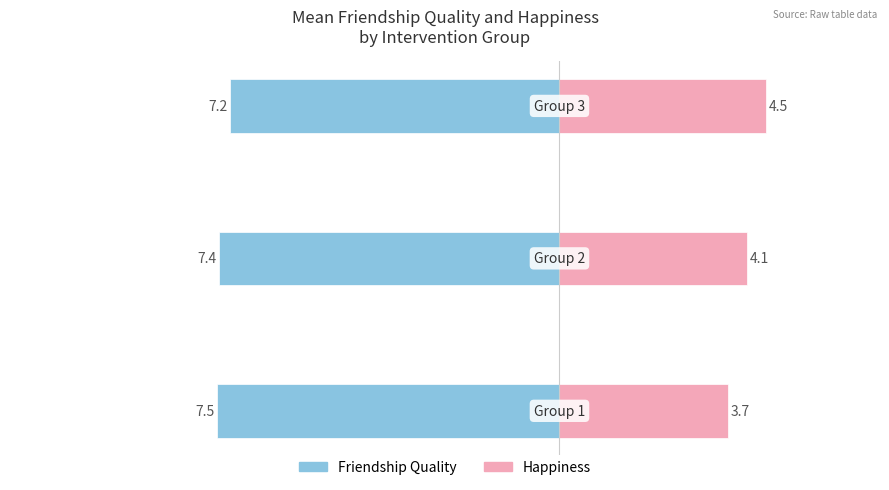

True or false: friendship quality has a value of -9.9 at 0.

False